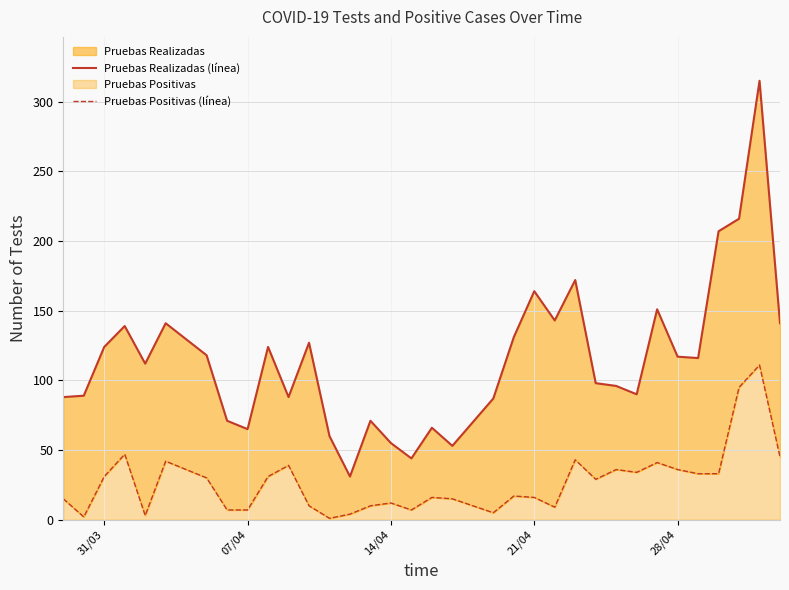

How many data points in Pruebas Positivas (line) are less than 29?

17